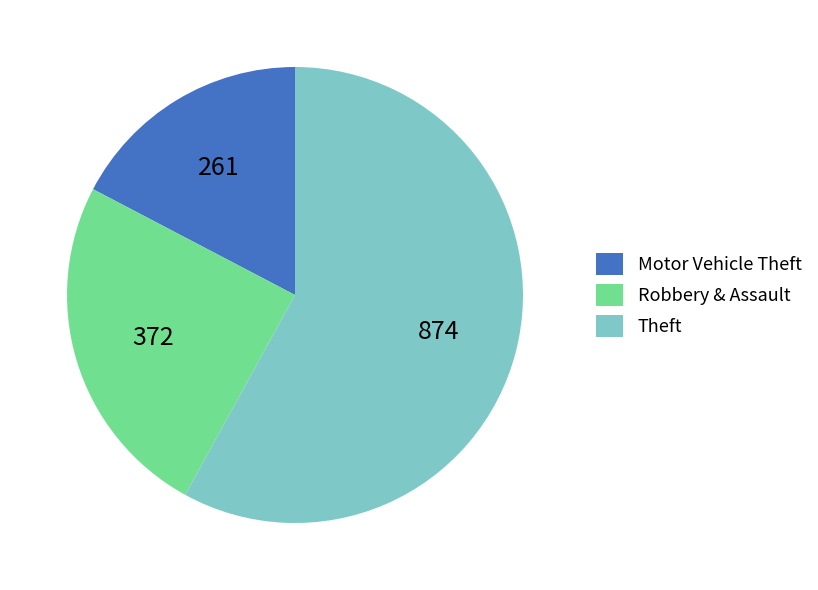

How many slices are in this pie chart?

3